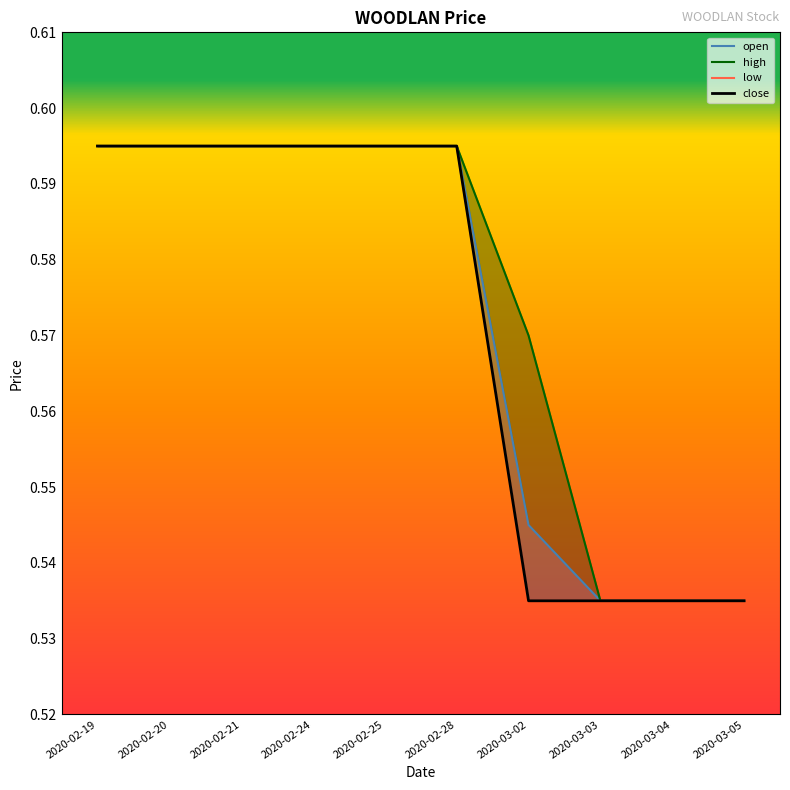

Which category has the highest value in the high series?

2020-02-19